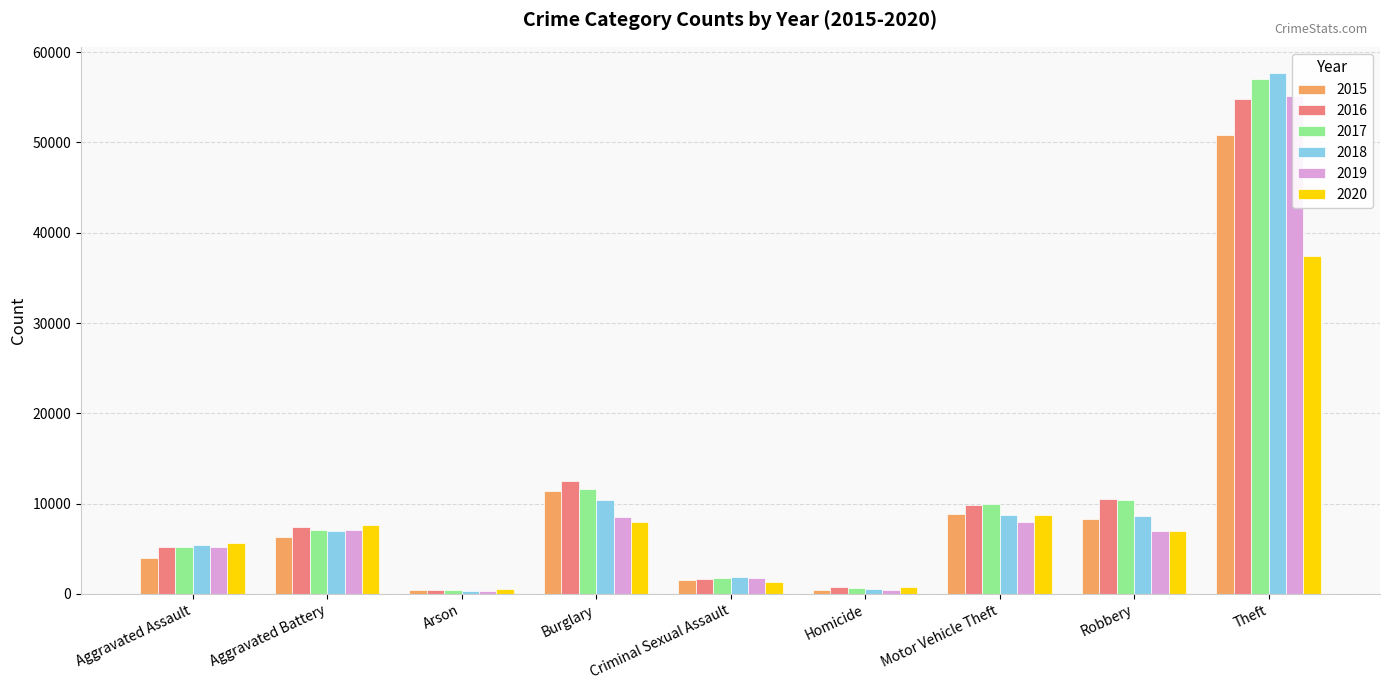

Which series has the largest range (max minus min)?

2018